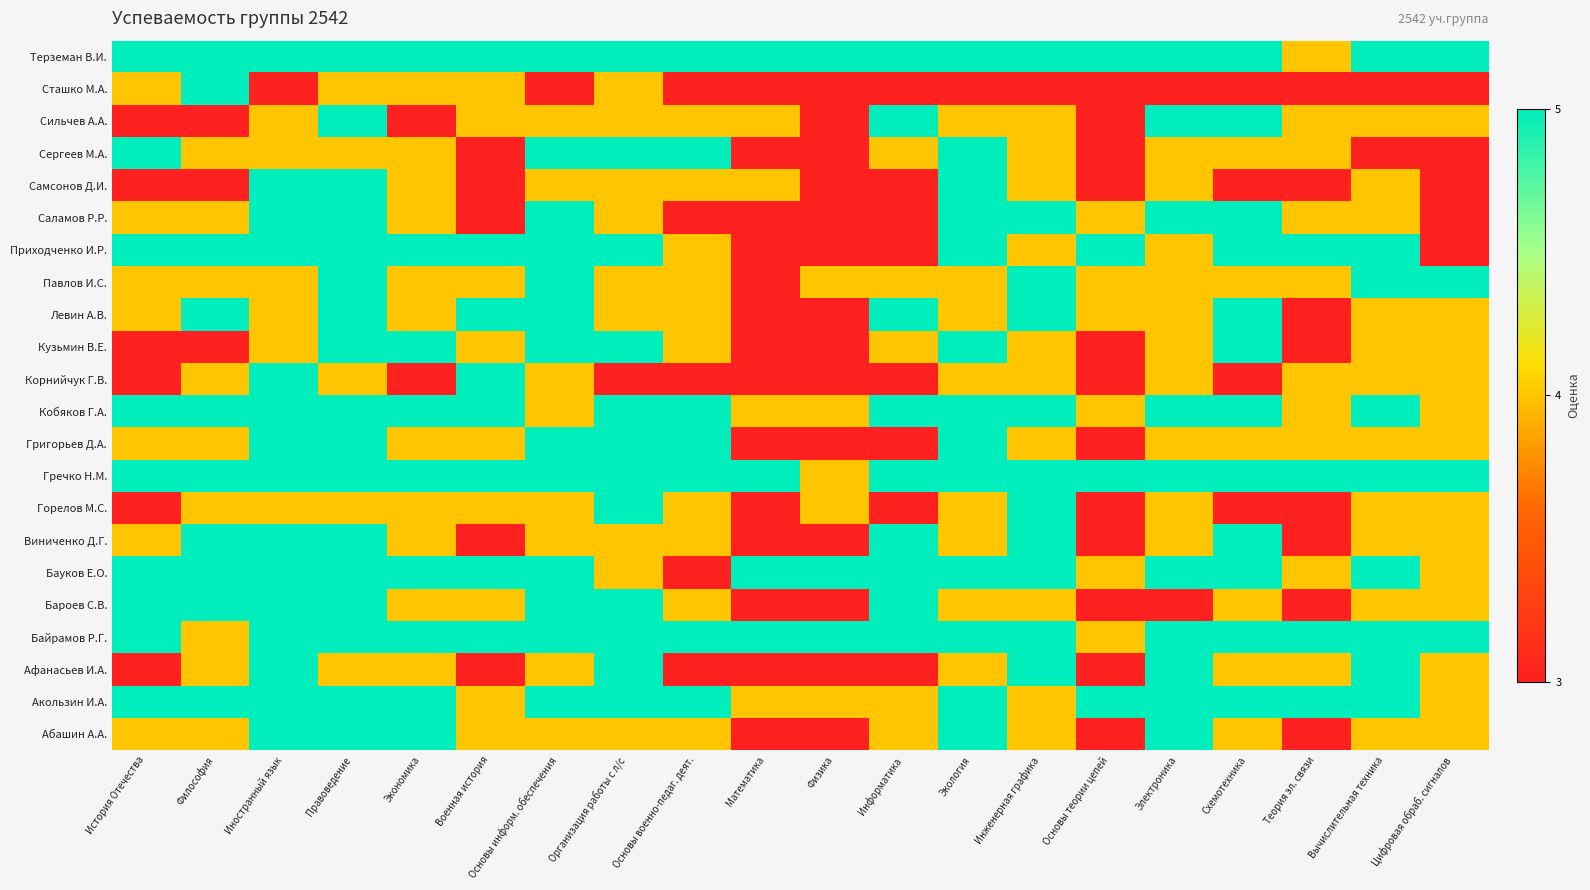

Reading left to right, transcribe all the data shown in this chart.

Абашин А.А.: История Отечества=4	Философия=4	Иностранный язык=5	Правоведение=5	Экономика=5	Военная история=4	Основы информ. обеспечения=4	Организация работы с л/с=4	Основы военно-педаг. деят.=4	Математика=3	Физика=3	Информатика=4	Экология=5	Инженерная графика=4	Основы теории цепей=3	Электроника=5	Схемотехника=4	Теория эл. связи=3	Вычислительная техника=4	Цифровая обраб. сигналов=4
Акользин И.А.: История Отечества=5	Философия=5	Иностранный язык=5	Правоведение=5	Экономика=5	Военная история=4	Основы информ. обеспечения=5	Организация работы с л/с=5	Основы военно-педаг. деят.=5	Математика=4	Физика=4	Информатика=4	Экология=5	Инженерная графика=4	Основы теории цепей=5	Электроника=5	Схемотехника=5	Теория эл. связи=5	Вычислительная техника=5	Цифровая обраб. сигналов=4
Афанасьев И.А.: История Отечества=3	Философия=4	Иностранный язык=5	Правоведение=4	Экономика=4	Военная история=3	Основы информ. обеспечения=4	Организация работы с л/с=5	Основы военно-педаг. деят.=3	Математика=3	Физика=3	Информатика=3	Экология=4	Инженерная графика=5	Основы теории цепей=3	Электроника=5	Схемотехника=4	Теория эл. связи=4	Вычислительная техника=5	Цифровая обраб. сигналов=4
Байрамов Р.Г.: История Отечества=5	Философия=4	Иностранный язык=5	Правоведение=5	Экономика=5	Военная история=5	Основы информ. обеспечения=5	Организация работы с л/с=5	Основы военно-педаг. деят.=5	Математика=5	Физика=5	Информатика=5	Экология=5	Инженерная графика=5	Основы теории цепей=4	Электроника=5	Схемотехника=5	Теория эл. связи=5	Вычислительная техника=5	Цифровая обраб. сигналов=5
Бароев С.В.: История Отечества=5	Философия=5	Иностранный язык=5	Правоведение=5	Экономика=4	Военная история=4	Основы информ. обеспечения=5	Организация работы с л/с=5	Основы военно-педаг. деят.=4	Математика=3	Физика=3	Информатика=5	Экология=4	Инженерная графика=4	Основы теории цепей=3	Электроника=3	Схемотехника=4	Теория эл. связи=3	Вычислительная техника=4	Цифровая обраб. сигналов=4
Бауков Е.О.: История Отечества=5	Философия=5	Иностранный язык=5	Правоведение=5	Экономика=5	Военная история=5	Основы информ. обеспечения=5	Организация работы с л/с=4	Основы военно-педаг. деят.=3	Математика=5	Физика=5	Информатика=5	Экология=5	Инженерная графика=5	Основы теории цепей=4	Электроника=5	Схемотехника=5	Теория эл. связи=4	Вычислительная техника=5	Цифровая обраб. сигналов=4
Виниченко Д.Г.: История Отечества=4	Философия=5	Иностранный язык=5	Правоведение=5	Экономика=4	Военная история=3	Основы информ. обеспечения=4	Организация работы с л/с=4	Основы военно-педаг. деят.=4	Математика=3	Физика=3	Информатика=5	Экология=4	Инженерная графика=5	Основы теории цепей=3	Электроника=4	Схемотехника=5	Теория эл. связи=3	Вычислительная техника=4	Цифровая обраб. сигналов=4
Горелов М.С.: История Отечества=3	Философия=4	Иностранный язык=4	Правоведение=4	Экономика=4	Военная история=4	Основы информ. обеспечения=4	Организация работы с л/с=5	Основы военно-педаг. деят.=4	Математика=3	Физика=4	Информатика=3	Экология=4	Инженерная графика=5	Основы теории цепей=3	Электроника=4	Схемотехника=3	Теория эл. связи=3	Вычислительная техника=4	Цифровая обраб. сигналов=4
Гречко Н.М.: История Отечества=5	Философия=5	Иностранный язык=5	Правоведение=5	Экономика=5	Военная история=5	Основы информ. обеспечения=5	Организация работы с л/с=5	Основы военно-педаг. деят.=5	Математика=5	Физика=4	Информатика=5	Экология=5	Инженерная графика=5	Основы теории цепей=5	Электроника=5	Схемотехника=5	Теория эл. связи=5	Вычислительная техника=5	Цифровая обраб. сигналов=5
Григорьев Д.А.: История Отечества=4	Философия=4	Иностранный язык=5	Правоведение=5	Экономика=4	Военная история=4	Основы информ. обеспечения=5	Организация работы с л/с=5	Основы военно-педаг. деят.=5	Математика=3	Физика=3	Информатика=3	Экология=5	Инженерная графика=4	Основы теории цепей=3	Электроника=4	Схемотехника=4	Теория эл. связи=4	Вычислительная техника=4	Цифровая обраб. сигналов=4
Кобяков Г.А.: История Отечества=5	Философия=5	Иностранный язык=5	Правоведение=5	Экономика=5	Военная история=5	Основы информ. обеспечения=4	Организация работы с л/с=5	Основы военно-педаг. деят.=5	Математика=4	Физика=4	Информатика=5	Экология=5	Инженерная графика=5	Основы теории цепей=4	Электроника=5	Схемотехника=5	Теория эл. связи=4	Вычислительная техника=5	Цифровая обраб. сигналов=4
Корнийчук Г.В.: История Отечества=3	Философия=4	Иностранный язык=5	Правоведение=4	Экономика=3	Военная история=5	Основы информ. обеспечения=4	Организация работы с л/с=3	Основы военно-педаг. деят.=3	Математика=3	Физика=3	Информатика=3	Экология=4	Инженерная графика=4	Основы теории цепей=3	Электроника=4	Схемотехника=3	Теория эл. связи=4	Вычислительная техника=4	Цифровая обраб. сигналов=4
Кузьмин В.Е.: История Отечества=3	Философия=3	Иностранный язык=4	Правоведение=5	Экономика=5	Военная история=4	Основы информ. обеспечения=5	Организация работы с л/с=5	Основы военно-педаг. деят.=4	Математика=3	Физика=3	Информатика=4	Экология=5	Инженерная графика=4	Основы теории цепей=3	Электроника=4	Схемотехника=5	Теория эл. связи=3	Вычислительная техника=4	Цифровая обраб. сигналов=4
Левин А.В.: История Отечества=4	Философия=5	Иностранный язык=4	Правоведение=5	Экономика=4	Военная история=5	Основы информ. обеспечения=5	Организация работы с л/с=4	Основы военно-педаг. деят.=4	Математика=3	Физика=3	Информатика=5	Экология=4	Инженерная графика=5	Основы теории цепей=4	Электроника=4	Схемотехника=5	Теория эл. связи=3	Вычислительная техника=4	Цифровая обраб. сигналов=4
Павлов И.С.: История Отечества=4	Философия=4	Иностранный язык=4	Правоведение=5	Экономика=4	Военная история=4	Основы информ. обеспечения=5	Организация работы с л/с=4	Основы военно-педаг. деят.=4	Математика=3	Физика=4	Информатика=4	Экология=4	Инженерная графика=5	Основы теории цепей=4	Электроника=4	Схемотехника=4	Теория эл. связи=4	Вычислительная техника=5	Цифровая обраб. сигналов=5
Приходченко И.Р.: История Отечества=5	Философия=5	Иностранный язык=5	Правоведение=5	Экономика=5	Военная история=5	Основы информ. обеспечения=5	Организация работы с л/с=5	Основы военно-педаг. деят.=4	Математика=3	Физика=3	Информатика=3	Экология=5	Инженерная графика=4	Основы теории цепей=5	Электроника=4	Схемотехника=5	Теория эл. связи=5	Вычислительная техника=5	Цифровая обраб. сигналов=3
Саламов Р.Р.: История Отечества=4	Философия=4	Иностранный язык=5	Правоведение=5	Экономика=4	Военная история=3	Основы информ. обеспечения=5	Организация работы с л/с=4	Основы военно-педаг. деят.=3	Математика=3	Физика=3	Информатика=3	Экология=5	Инженерная графика=5	Основы теории цепей=4	Электроника=5	Схемотехника=5	Теория эл. связи=4	Вычислительная техника=4	Цифровая обраб. сигналов=3
Самсонов Д.И.: История Отечества=3	Философия=3	Иностранный язык=5	Правоведение=5	Экономика=4	Военная история=3	Основы информ. обеспечения=4	Организация работы с л/с=4	Основы военно-педаг. деят.=4	Математика=4	Физика=3	Информатика=3	Экология=5	Инженерная графика=4	Основы теории цепей=3	Электроника=4	Схемотехника=3	Теория эл. связи=3	Вычислительная техника=4	Цифровая обраб. сигналов=3
Сергеев М.А.: История Отечества=5	Философия=4	Иностранный язык=4	Правоведение=4	Экономика=4	Военная история=3	Основы информ. обеспечения=5	Организация работы с л/с=5	Основы военно-педаг. деят.=5	Математика=3	Физика=3	Информатика=4	Экология=5	Инженерная графика=4	Основы теории цепей=3	Электроника=4	Схемотехника=4	Теория эл. связи=4	Вычислительная техника=3	Цифровая обраб. сигналов=3
Сильчев А.А.: История Отечества=3	Философия=3	Иностранный язык=4	Правоведение=5	Экономика=3	Военная история=4	Основы информ. обеспечения=4	Организация работы с л/с=4	Основы военно-педаг. деят.=4	Математика=4	Физика=3	Информатика=5	Экология=4	Инженерная графика=4	Основы теории цепей=3	Электроника=5	Схемотехника=5	Теория эл. связи=4	Вычислительная техника=4	Цифровая обраб. сигналов=4
Сташко М.А.: История Отечества=4	Философия=5	Иностранный язык=3	Правоведение=4	Экономика=4	Военная история=4	Основы информ. обеспечения=3	Организация работы с л/с=4	Основы военно-педаг. деят.=3	Математика=3	Физика=3	Информатика=3	Экология=3	Инженерная графика=3	Основы теории цепей=3	Электроника=3	Схемотехника=3	Теория эл. связи=3	Вычислительная техника=3	Цифровая обраб. сигналов=3
Терземан В.И.: История Отечества=5	Философия=5	Иностранный язык=5	Правоведение=5	Экономика=5	Военная история=5	Основы информ. обеспечения=5	Организация работы с л/с=5	Основы военно-педаг. деят.=5	Математика=5	Физика=5	Информатика=5	Экология=5	Инженерная графика=5	Основы теории цепей=5	Электроника=5	Схемотехника=5	Теория эл. связи=4	Вычислительная техника=5	Цифровая обраб. сигналов=5